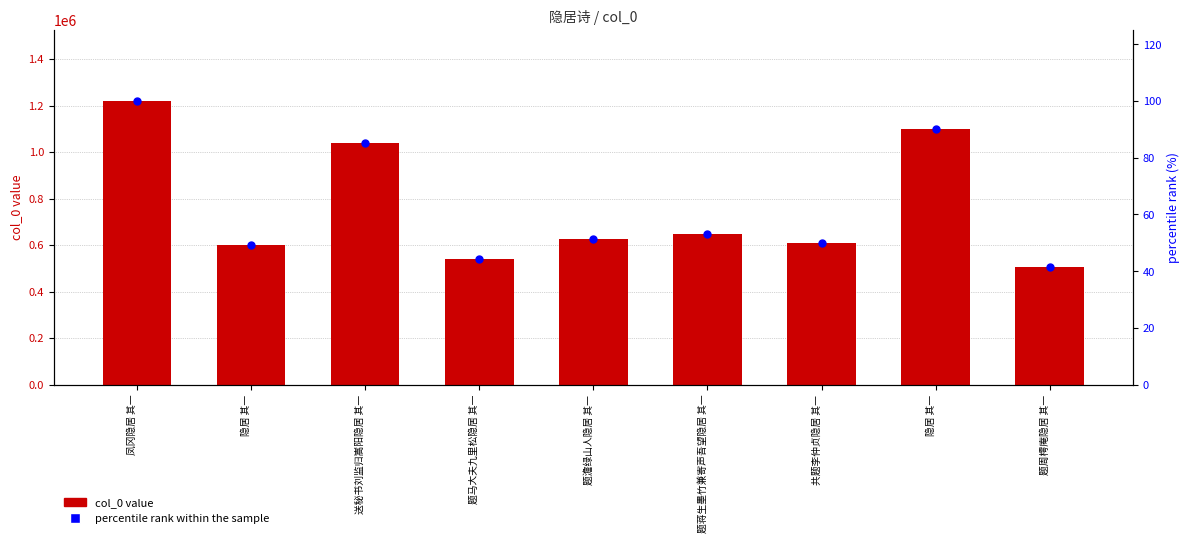

At how many categories does at least one series exceed 1045795?

2